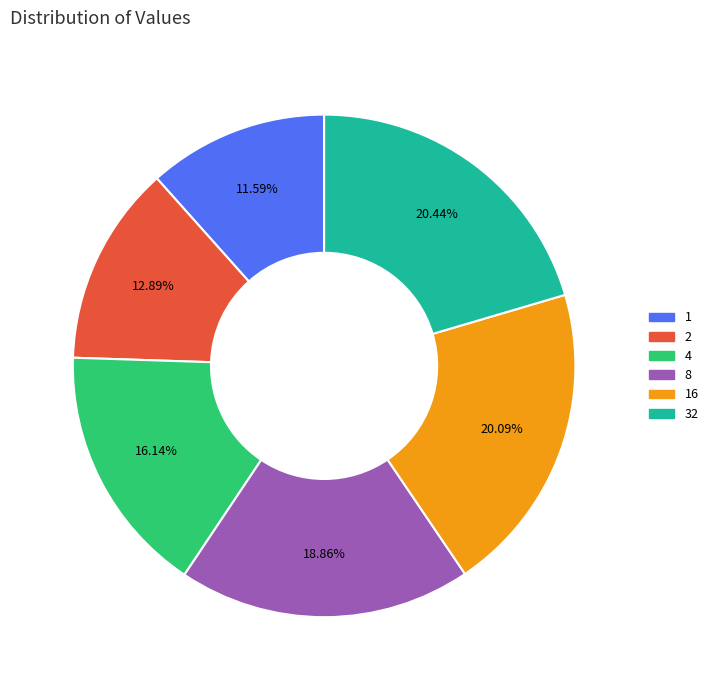

Is it true that 1 is 6% of the pie?

False